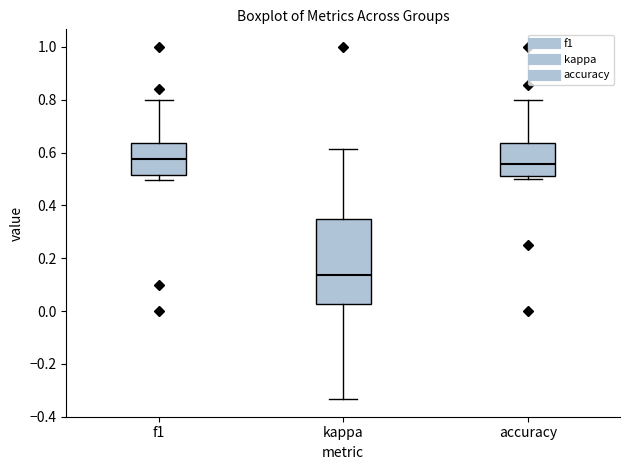

Comparing the boxes themselves (not the whiskers), which one is the tallest?

kappa